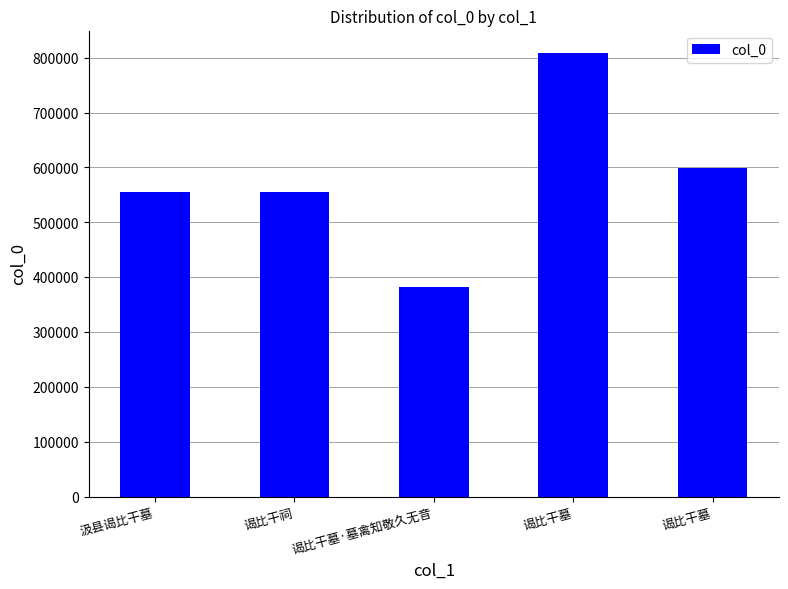

Reading left to right, list all the values displayed in this chart.

汲县谒比干墓=556012	谒比干祠=555796	谒比干墓·墓禽知敬久无音=382371	谒比干墓=808897	谒比干墓=599085